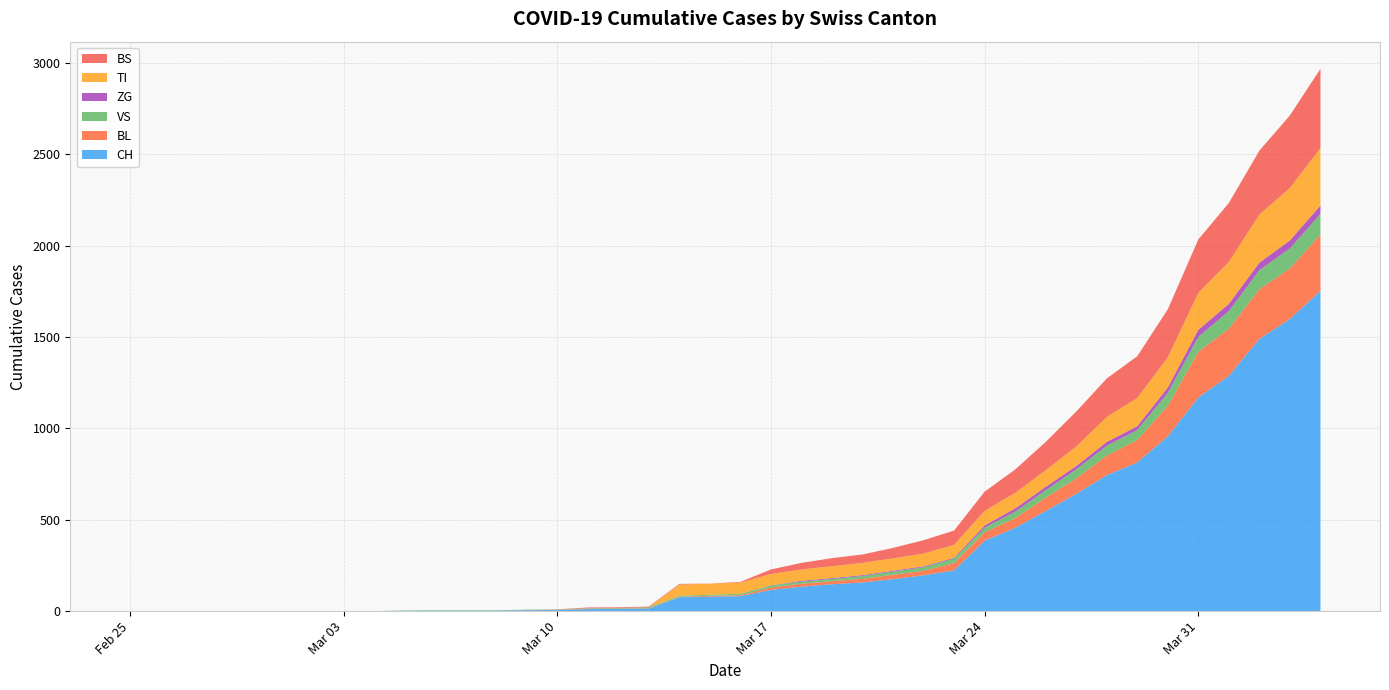

Reading left to right, list all the values displayed in this chart.

CH: 2020-02-25=0	2020-02-26=0	2020-02-27=0	2020-02-28=0	2020-02-29=0	2020-03-01=0	2020-03-02=0	2020-03-03=0	2020-03-04=0	2020-03-05=2	2020-03-06=3	2020-03-07=3	2020-03-08=3	2020-03-09=5	2020-03-10=6	2020-03-11=11	2020-03-12=12	2020-03-13=14	2020-03-14=76	2020-03-15=79	2020-03-16=82	2020-03-17=116	2020-03-18=134	2020-03-19=147	2020-03-20=157	2020-03-21=175	2020-03-22=196	2020-03-23=223	2020-03-24=386	2020-03-25=456	2020-03-26=548	2020-03-27=642	2020-03-28=744	2020-03-29=814	2020-03-30=957	2020-03-31=1169	2020-04-01=1288	2020-04-02=1490	2020-04-03=1599	2020-04-04=1753
BL: 2020-02-25=0	2020-02-26=0	2020-02-27=0	2020-02-28=0	2020-02-29=0	2020-03-01=0	2020-03-02=0	2020-03-03=0	2020-03-04=0	2020-03-05=0	2020-03-06=0	2020-03-07=0	2020-03-08=0	2020-03-09=1	2020-03-10=2	2020-03-11=2	2020-03-12=2	2020-03-13=2	2020-03-14=2	2020-03-15=5	2020-03-16=5	2020-03-17=13	2020-03-18=16	2020-03-19=17	2020-03-20=20	2020-03-21=24	2020-03-22=25	2020-03-23=40	2020-03-24=46	2020-03-25=53	2020-03-26=73	2020-03-27=84	2020-03-28=108	2020-03-29=123	2020-03-30=167	2020-03-31=251	2020-04-01=258	2020-04-02=272	2020-04-03=277	2020-04-04=309
VS: 2020-02-25=0	2020-02-26=0	2020-02-27=0	2020-02-28=0	2020-02-29=0	2020-03-01=0	2020-03-02=0	2020-03-03=0	2020-03-04=0	2020-03-05=2	2020-03-06=2	2020-03-07=2	2020-03-08=2	2020-03-09=2	2020-03-10=2	2020-03-11=3	2020-03-12=3	2020-03-13=5	2020-03-14=6	2020-03-15=6	2020-03-16=8	2020-03-17=11	2020-03-18=11	2020-03-19=12	2020-03-20=15	2020-03-21=17	2020-03-22=19	2020-03-23=24	2020-03-24=25	2020-03-25=35	2020-03-26=41	2020-03-27=50	2020-03-28=53	2020-03-29=54	2020-03-30=71	2020-03-31=81	2020-04-01=96	2020-04-02=104	2020-04-03=109	2020-04-04=112
ZG: 2020-02-25=0	2020-02-26=0	2020-02-27=0	2020-02-28=0	2020-02-29=0	2020-03-01=0	2020-03-02=0	2020-03-03=0	2020-03-04=0	2020-03-05=0	2020-03-06=0	2020-03-07=0	2020-03-08=0	2020-03-09=0	2020-03-10=0	2020-03-11=0	2020-03-12=0	2020-03-13=0	2020-03-14=0	2020-03-15=0	2020-03-16=0	2020-03-17=1	2020-03-18=5	2020-03-19=5	2020-03-20=5	2020-03-21=5	2020-03-22=5	2020-03-23=5	2020-03-24=12	2020-03-25=18	2020-03-26=18	2020-03-27=18	2020-03-28=21	2020-03-29=21	2020-03-30=29	2020-03-31=39	2020-04-01=40	2020-04-02=41	2020-04-03=44	2020-04-04=46
TI: 2020-02-25=0	2020-02-26=0	2020-02-27=0	2020-02-28=0	2020-02-29=0	2020-03-01=0	2020-03-02=0	2020-03-03=0	2020-03-04=0	2020-03-05=0	2020-03-06=0	2020-03-07=0	2020-03-08=0	2020-03-09=0	2020-03-10=0	2020-03-11=0	2020-03-12=0	2020-03-13=0	2020-03-14=61	2020-03-15=61	2020-03-16=61	2020-03-17=62	2020-03-18=62	2020-03-19=65	2020-03-20=67	2020-03-21=68	2020-03-22=70	2020-03-23=71	2020-03-24=80	2020-03-25=85	2020-03-26=91	2020-03-27=107	2020-03-28=136	2020-03-29=155	2020-03-30=165	2020-03-31=202	2020-04-01=229	2020-04-02=263	2020-04-03=287	2020-04-04=314
BS: 2020-02-25=0	2020-02-26=0	2020-02-27=0	2020-02-28=0	2020-02-29=0	2020-03-01=0	2020-03-02=0	2020-03-03=0	2020-03-04=0	2020-03-05=0	2020-03-06=0	2020-03-07=0	2020-03-08=0	2020-03-09=0	2020-03-10=0	2020-03-11=4	2020-03-12=4	2020-03-13=4	2020-03-14=4	2020-03-15=0	2020-03-16=4	2020-03-17=25	2020-03-18=36	2020-03-19=44	2020-03-20=46	2020-03-21=57	2020-03-22=73	2020-03-23=78	2020-03-24=105	2020-03-25=128	2020-03-26=155	2020-03-27=191	2020-03-28=211	2020-03-29=228	2020-03-30=263	2020-03-31=292	2020-04-01=323	2020-04-02=350	2020-04-03=397	2020-04-04=434